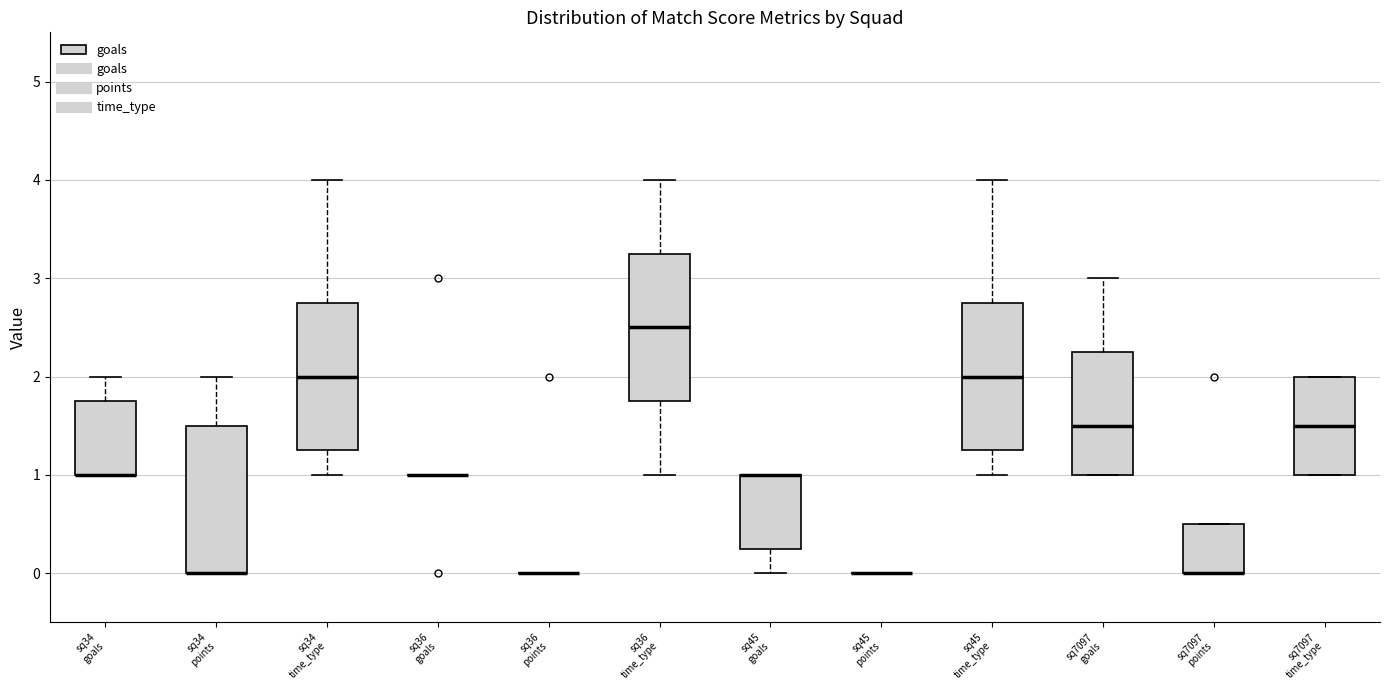

Where is the upper edge of the box for sq34 goals on the y-axis? The values are not printed on the chart, so give them approximately, as read against the axis.

1.8